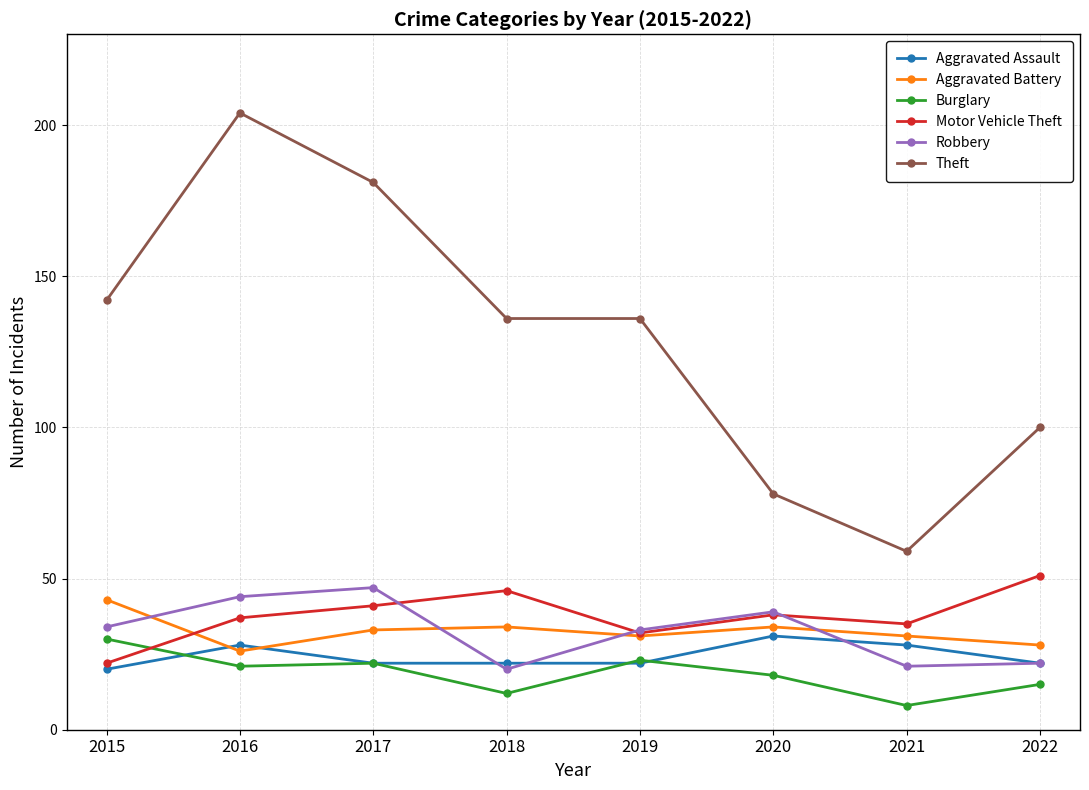

Does the chart display data point markers on the line(s)?

Yes